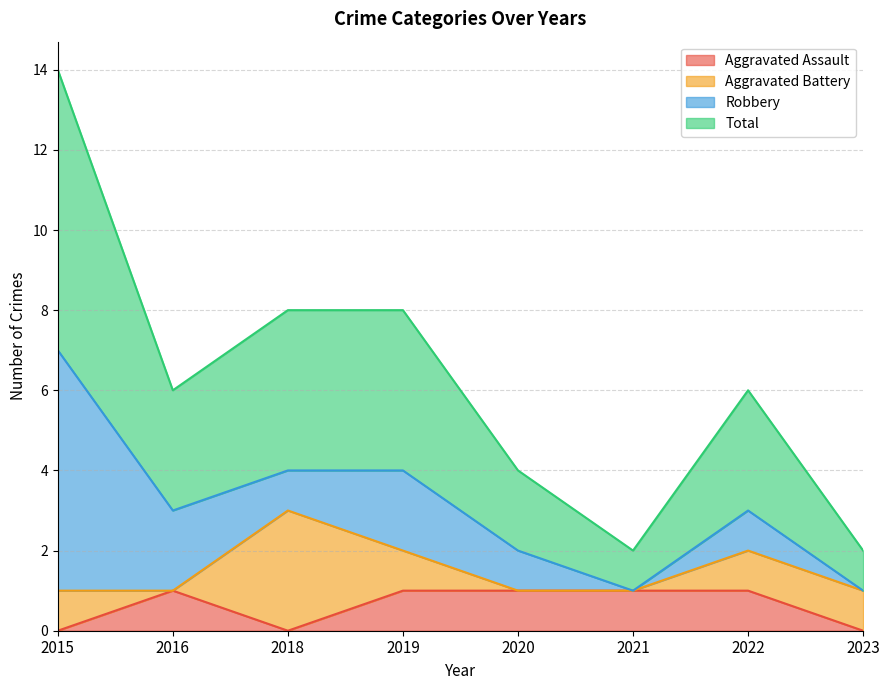

The Aggravated Assault series shows 1 at 2018. True or false?

False